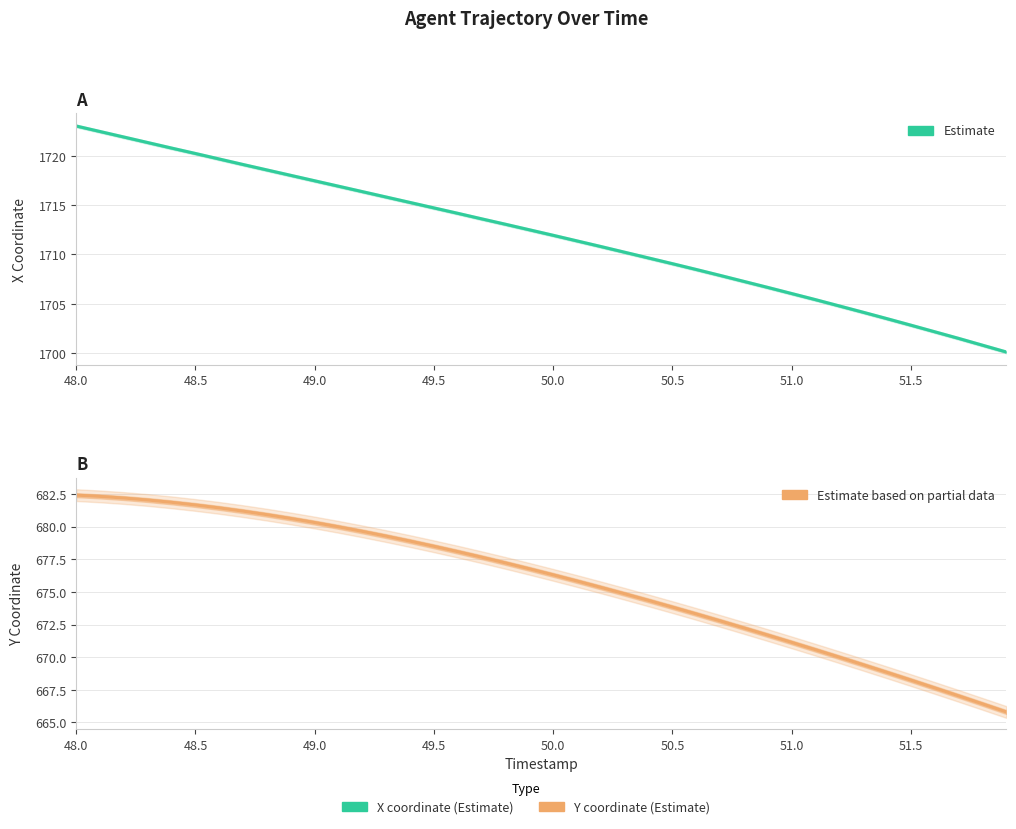

How many lines are shown in the chart?

2